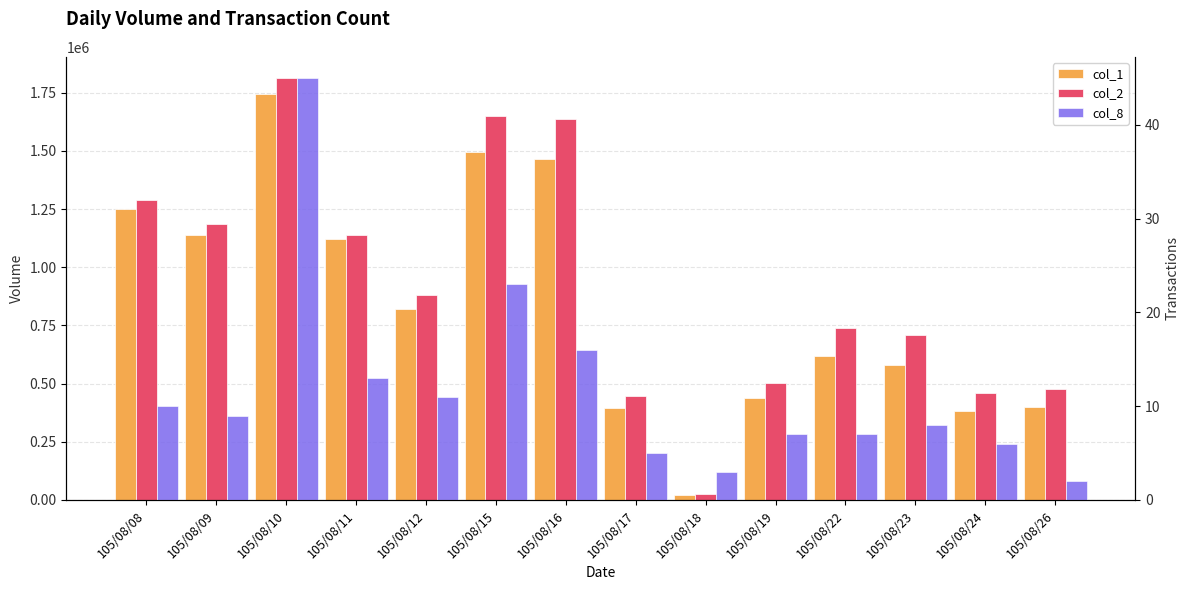

Reading left to right, extract all data points from this chart.

col_1: 1250000	1140000	1746000	1122000	820000	1495000	1463000	396000	22000	438000	617000	582000	384000	398000
col_2: 1287940	1187180	1813140	1138290	878920	1647690	1635900	447390	24640	504100	738220	709940	460510	477600
col_8: 10	9	45	13	11	23	16	5	3	7	7	8	6	2